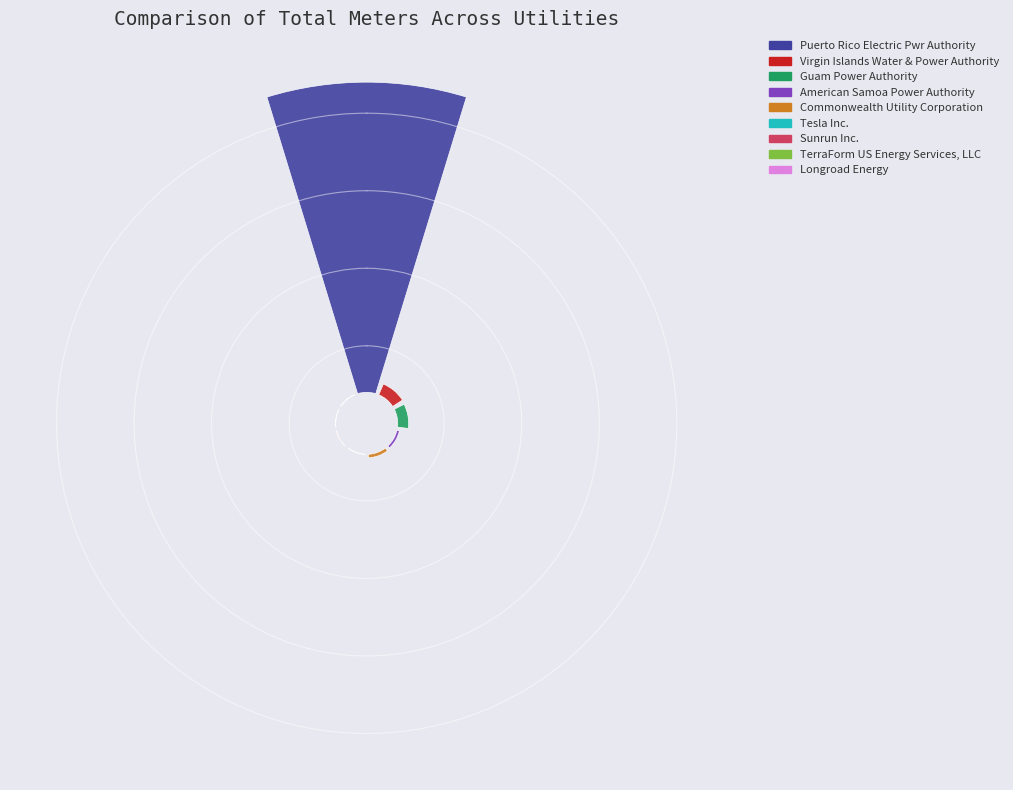

How many slices are in this pie chart?

9